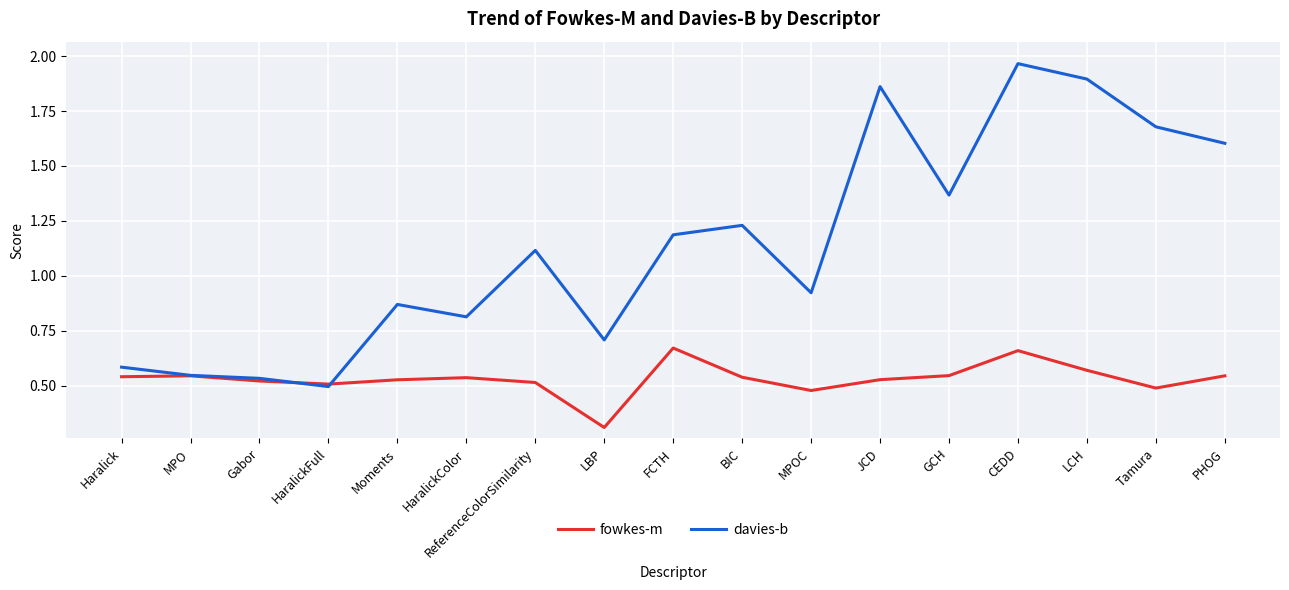

Which series has the widest spread of values?

davies-b